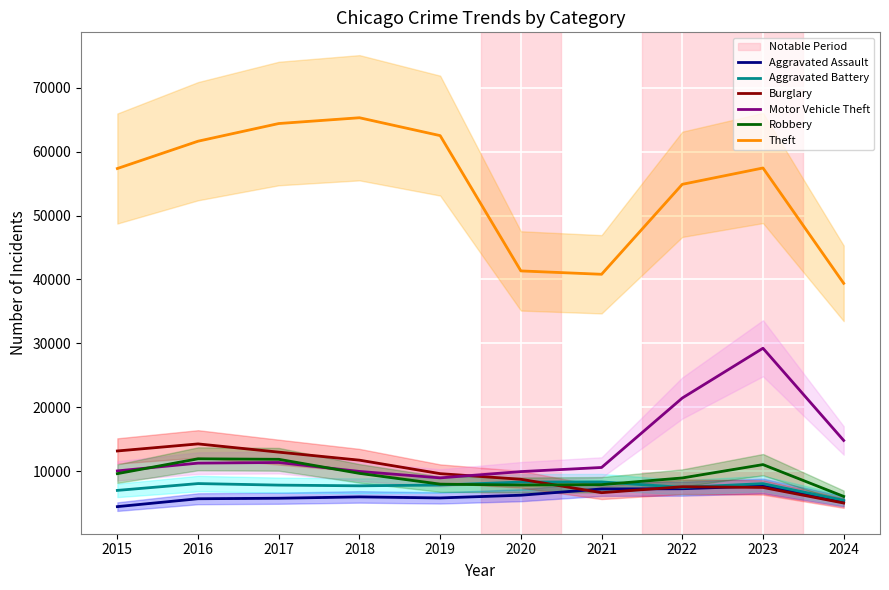

Between 2015 and 2020, which is larger?

2020